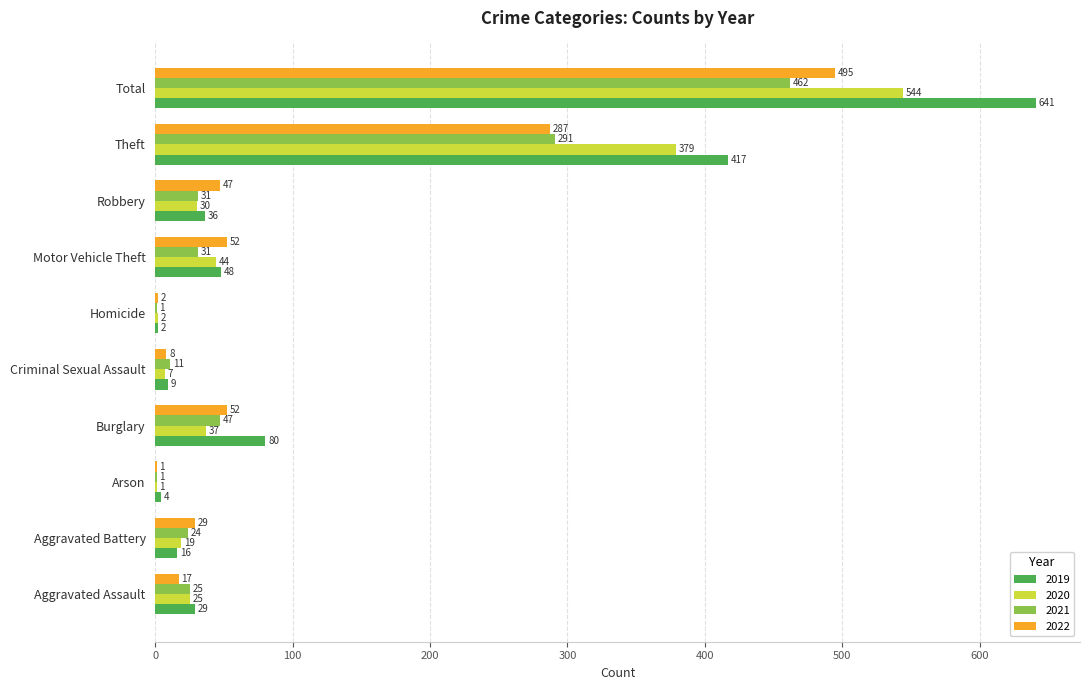

At which label does 2022 reach its peak?

Total